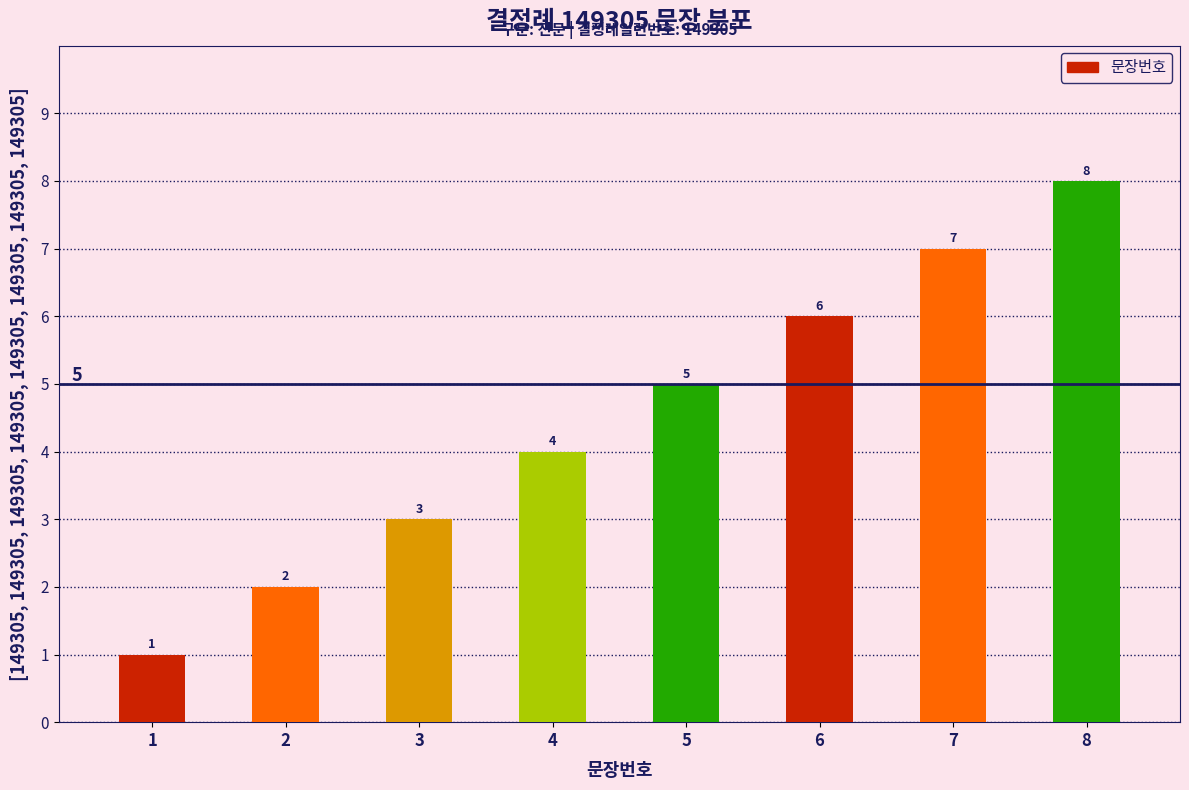

What is the change in value from 3 to 5?

+2